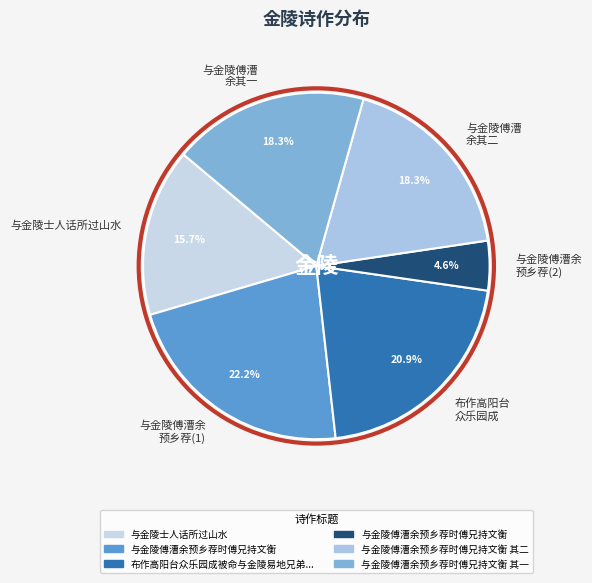

Is there any slice that represents more than half of the pie?

No